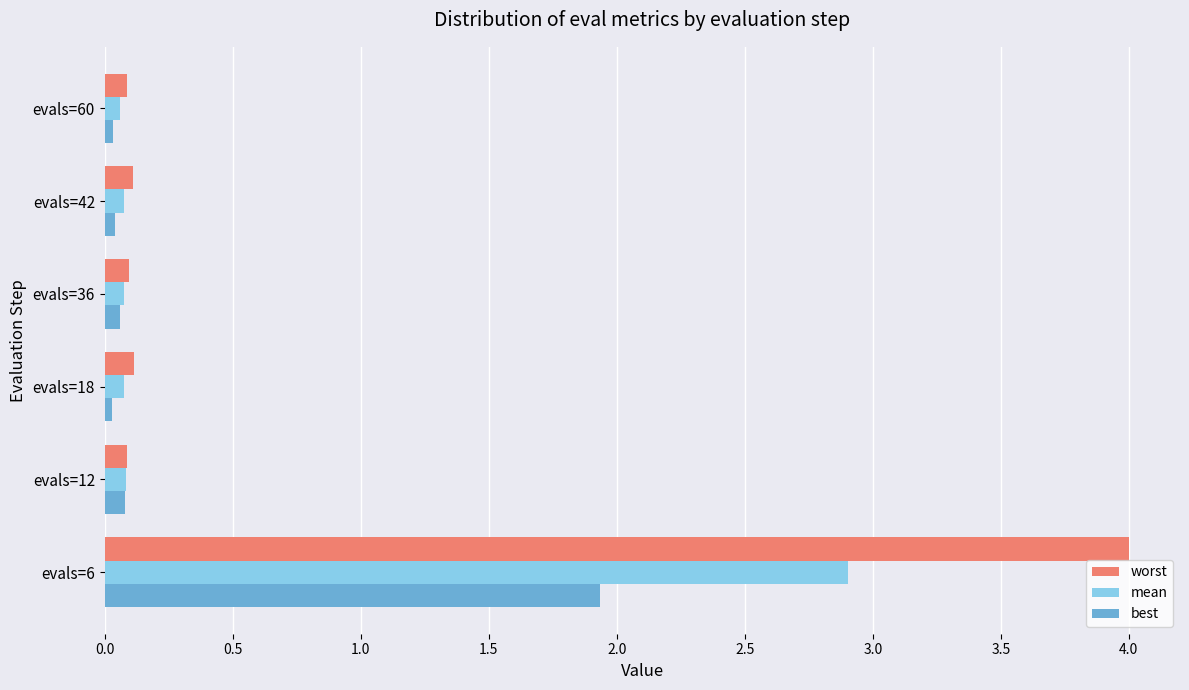

How many distinct data groups are displayed?

3